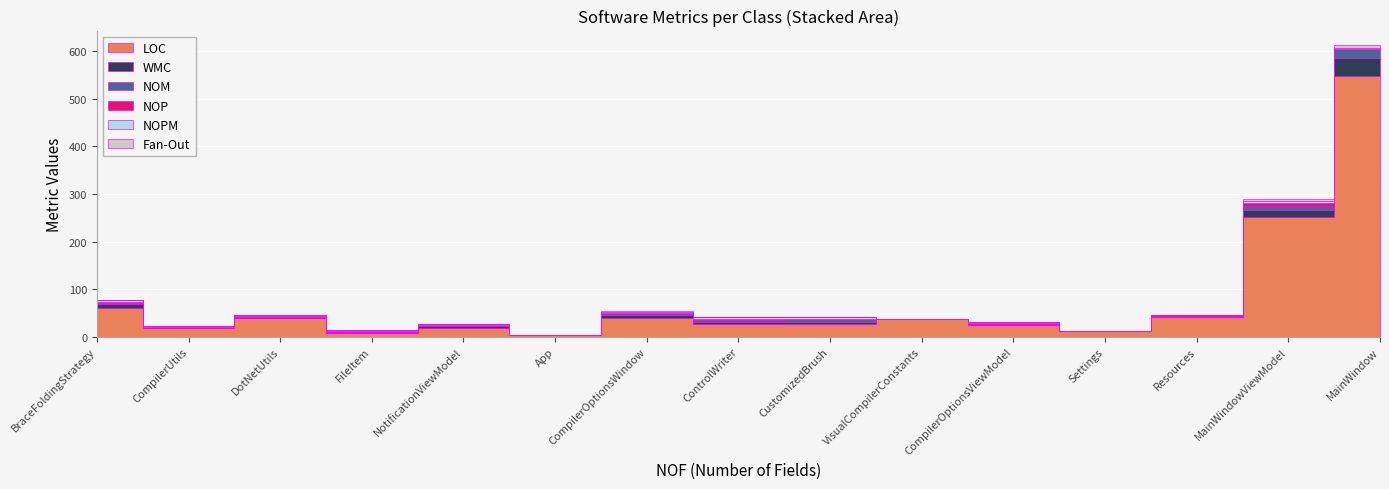

Does the chart display data point markers on the line(s)?

No